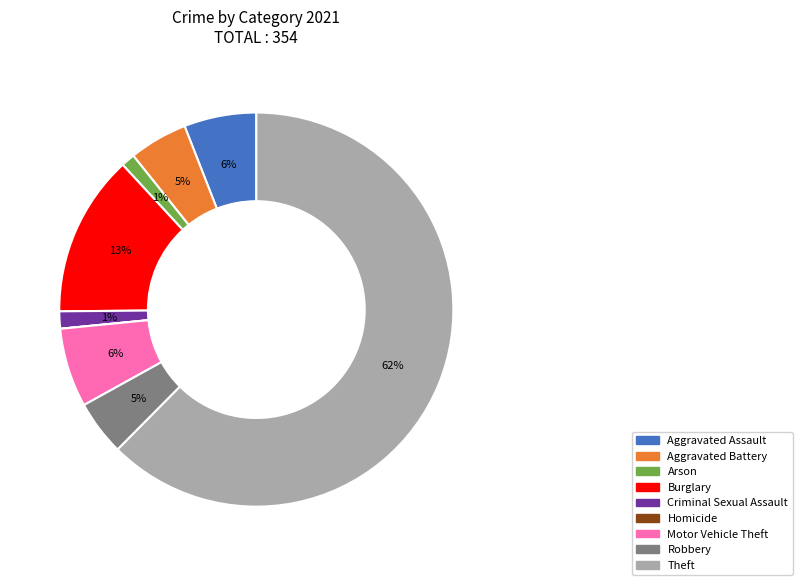

To the nearest percent, what is the average slice percentage?

11%